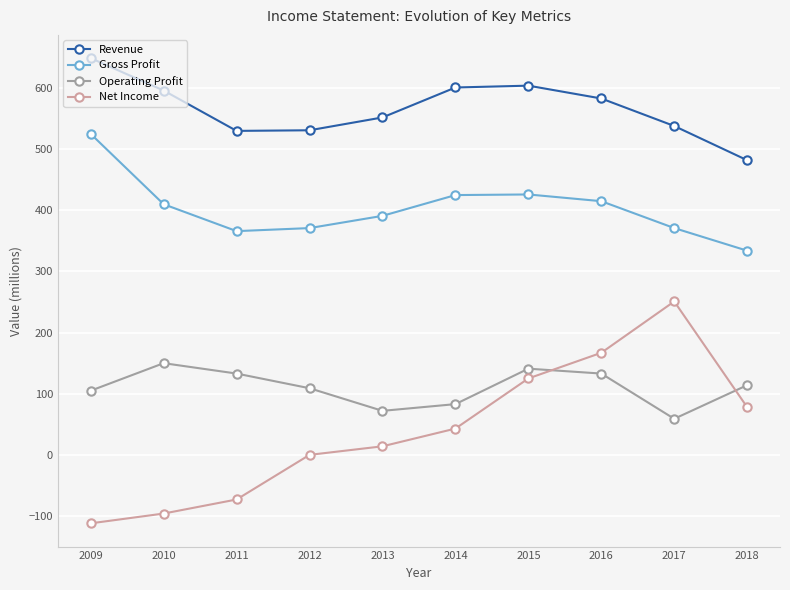

Is the value of Operating Profit at 2017 greater than the value of Gross Profit at 2016?

No